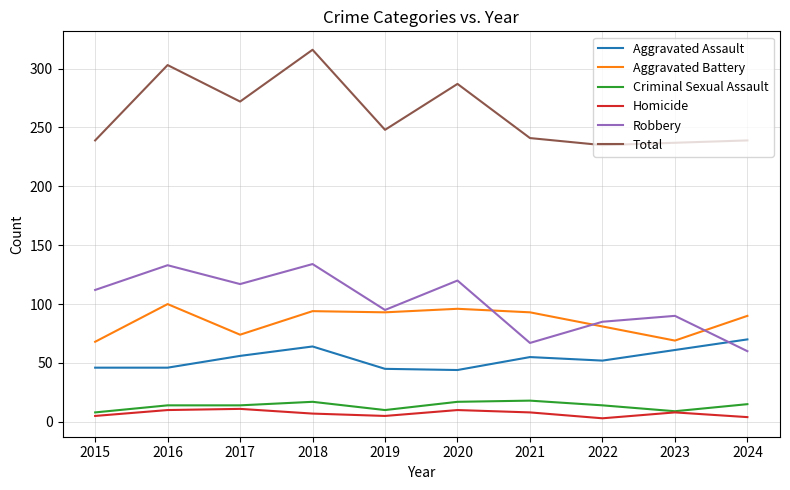

True or false: Homicide has a value of 5 at 2019.

True